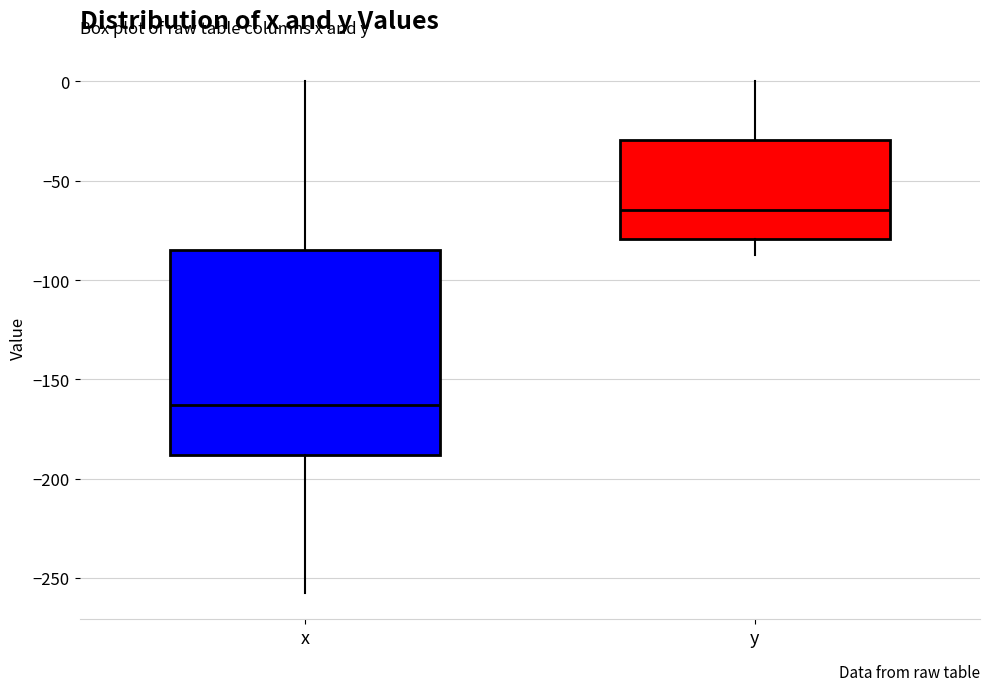

Comparing the boxes themselves (not the whiskers), which one is the tallest?

x